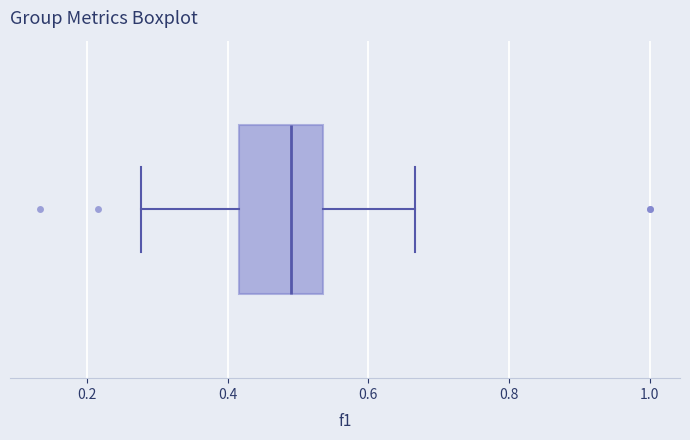

Transcribe this box plot: give where the median line is, the range the box spans, and where the two whiskers end, as read against the x-axis. The values are not printed on the chart, so give them approximately, as read against the axis.

median 0.48, box 0.42 to 0.54, whiskers 0.28 to 0.66